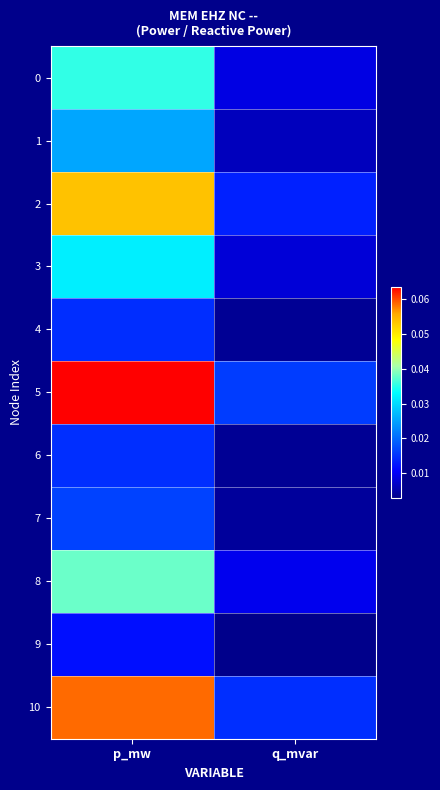

Which series has the largest total across all categories?

5